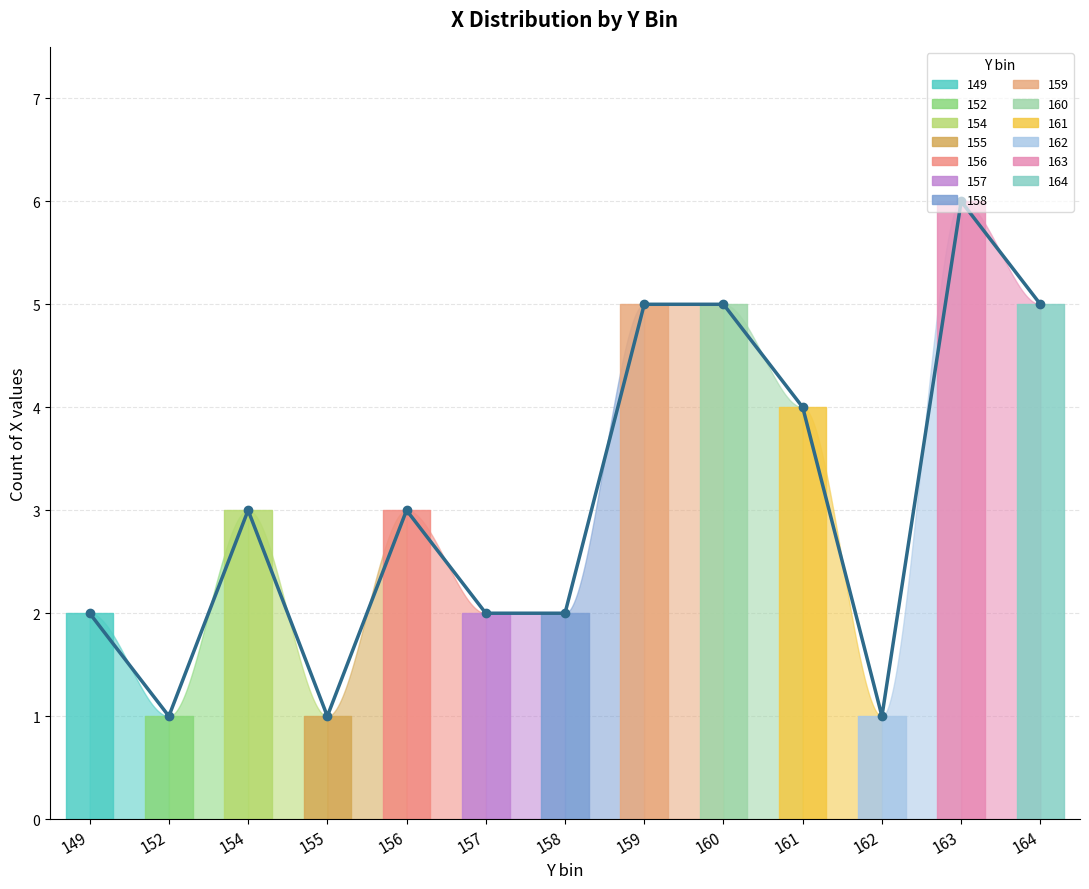

Which has a higher value, 154 or 160?

160